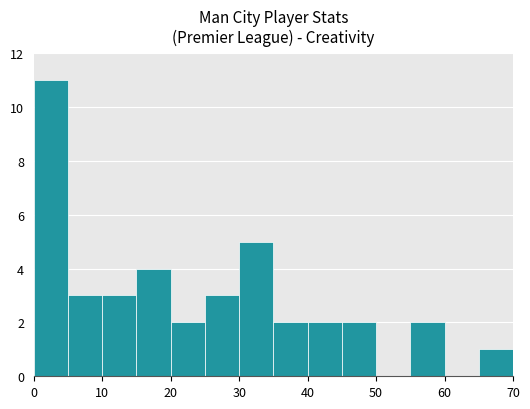

What is the maximum value shown in the chart?

11